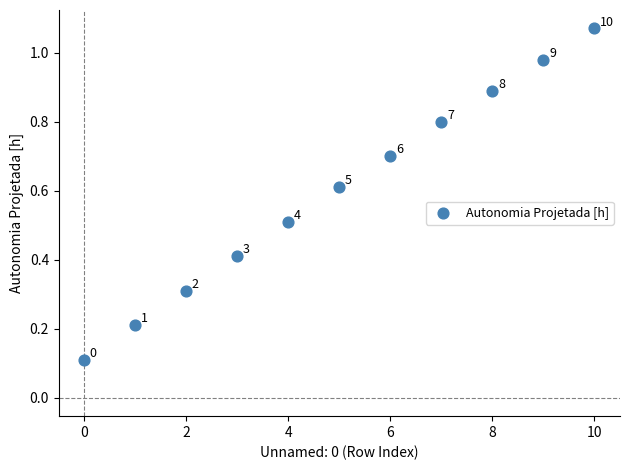

What is the average Y value?

0.6